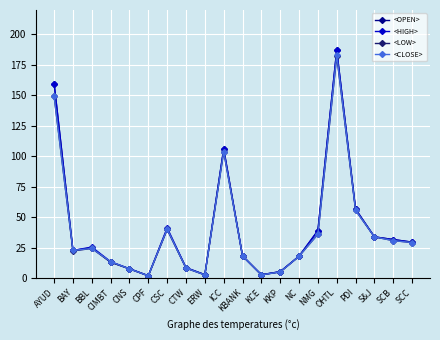

True or false: <LOW> has more than 0 points higher than both neighbors.

True